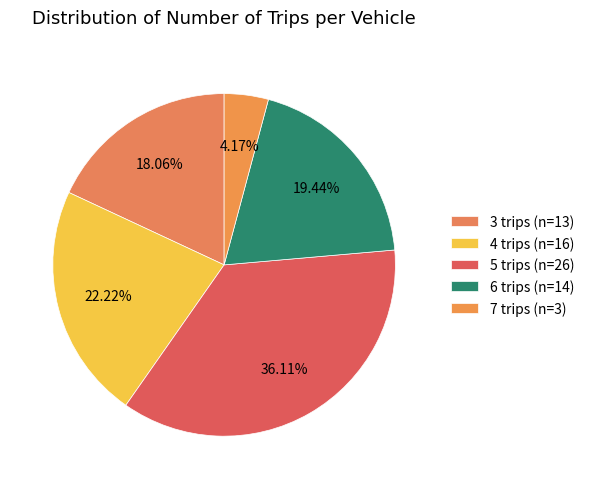

Is it true that 3 trips is 8% of the pie?

False